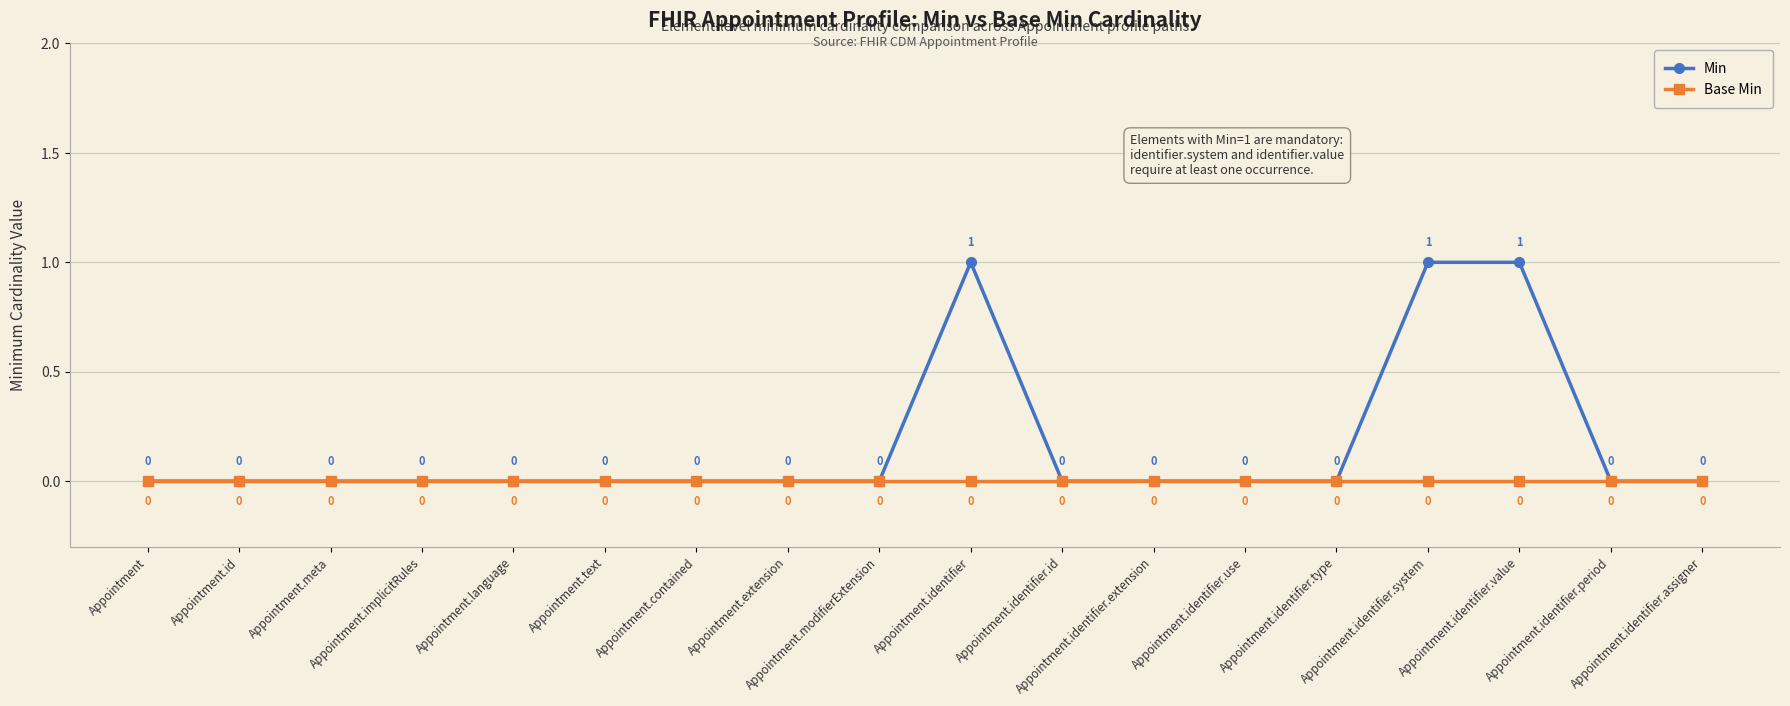

Which series has the largest total across all categories?

Min